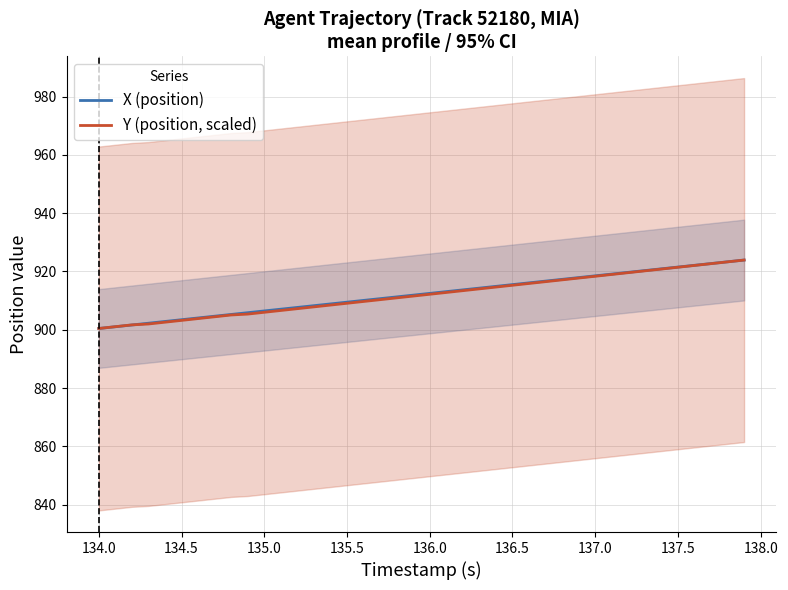

How many data points does each series have?

40